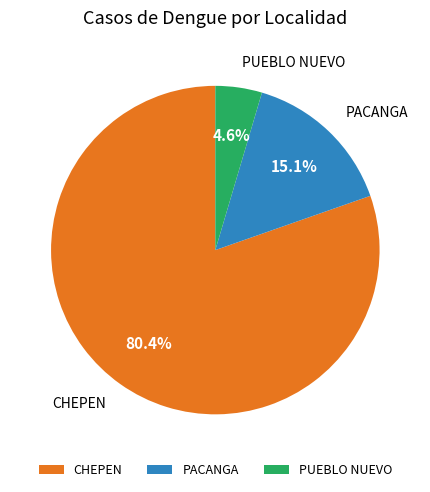

Rank the categories by value from lowest to highest.

PUEBLO NUEVO, PACANGA, CHEPEN